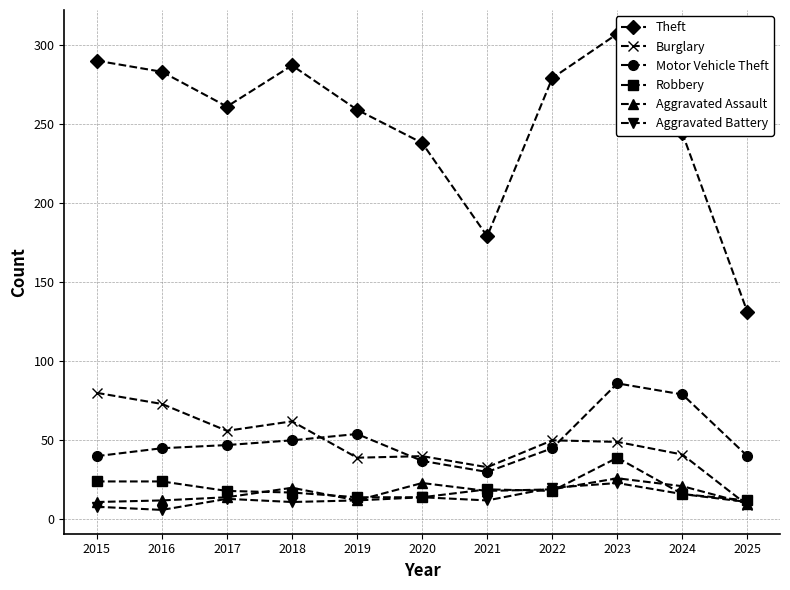

What is the average value of the Burglary series?

48